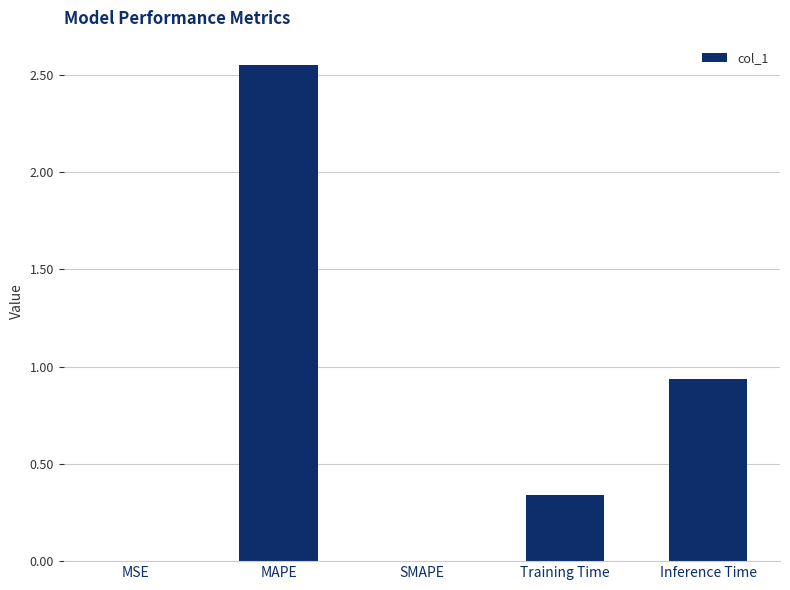

At which label is the value closest to 1?

Inference Time